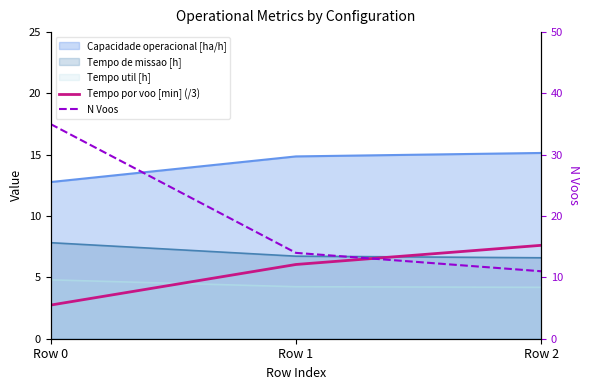

How many Tempo por voo [min] (/3) values are between 2 and 7?

2